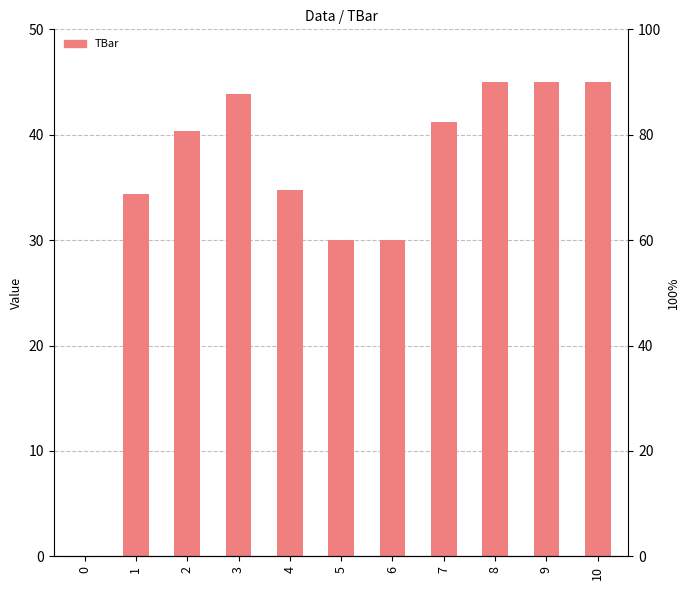

How many series are shown in this chart?

1